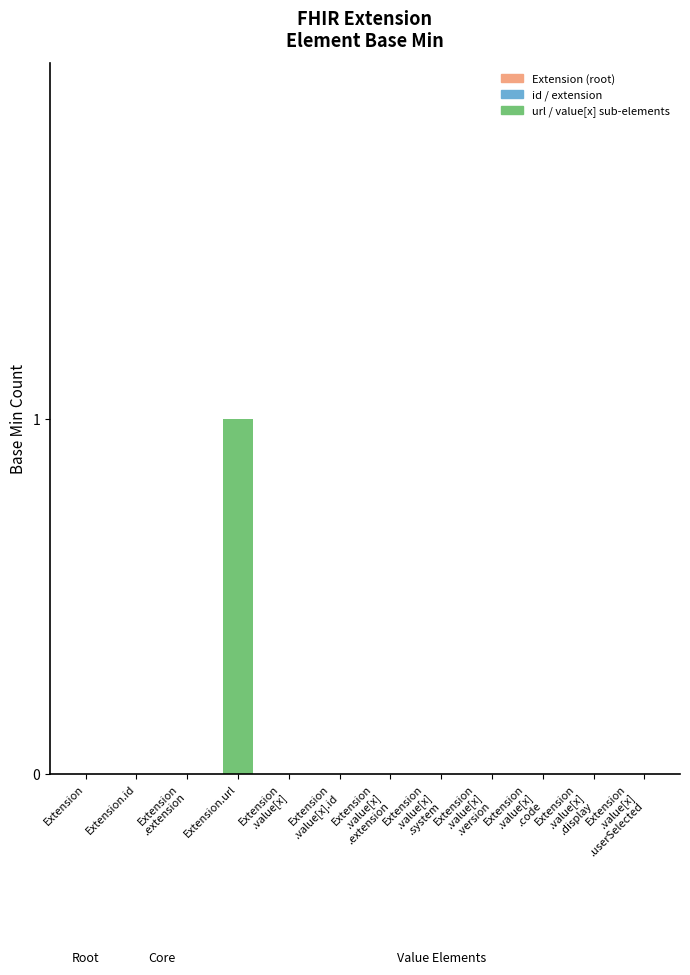

Which label corresponds to the largest value in the chart?

Extension.url